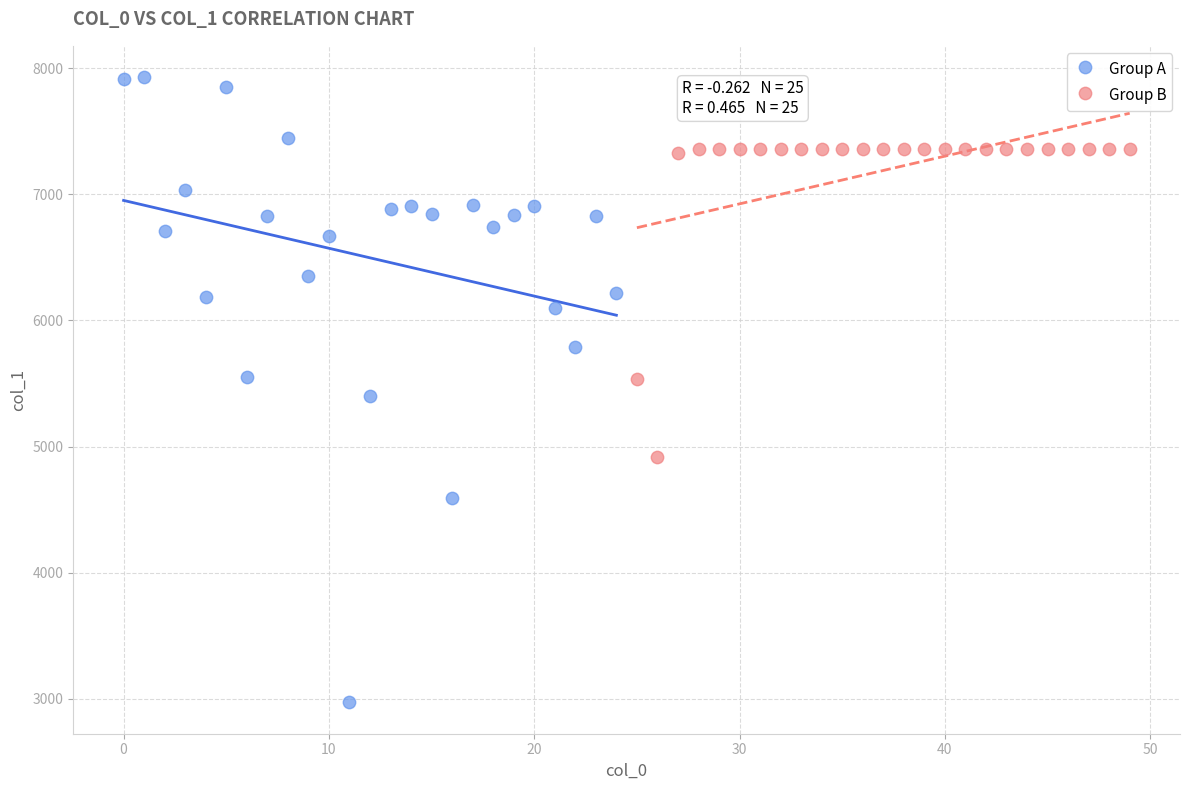

Which series contains the highest Y value?

Group A